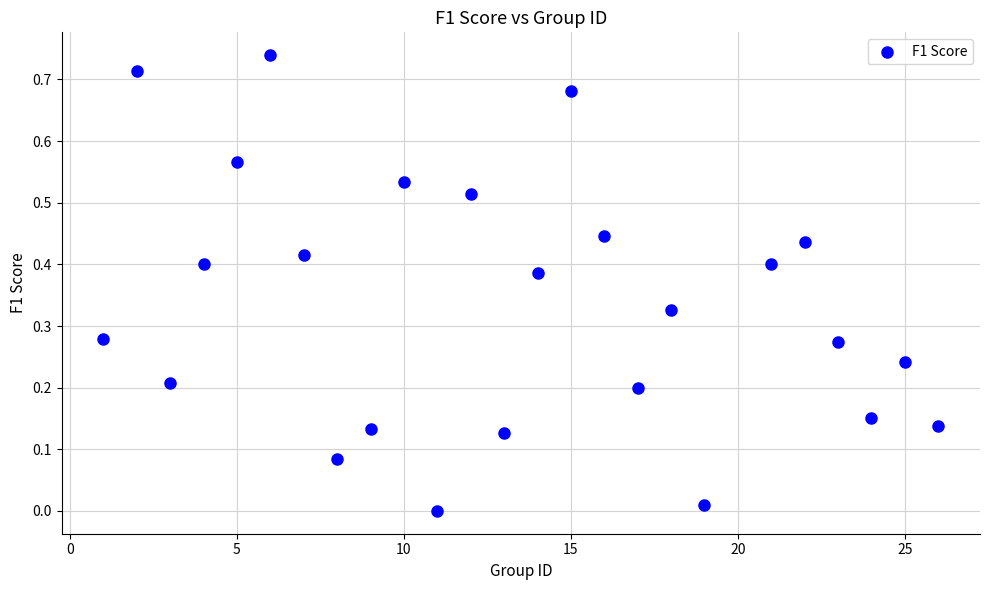

What is the range of X values (max minus min)?

25.0